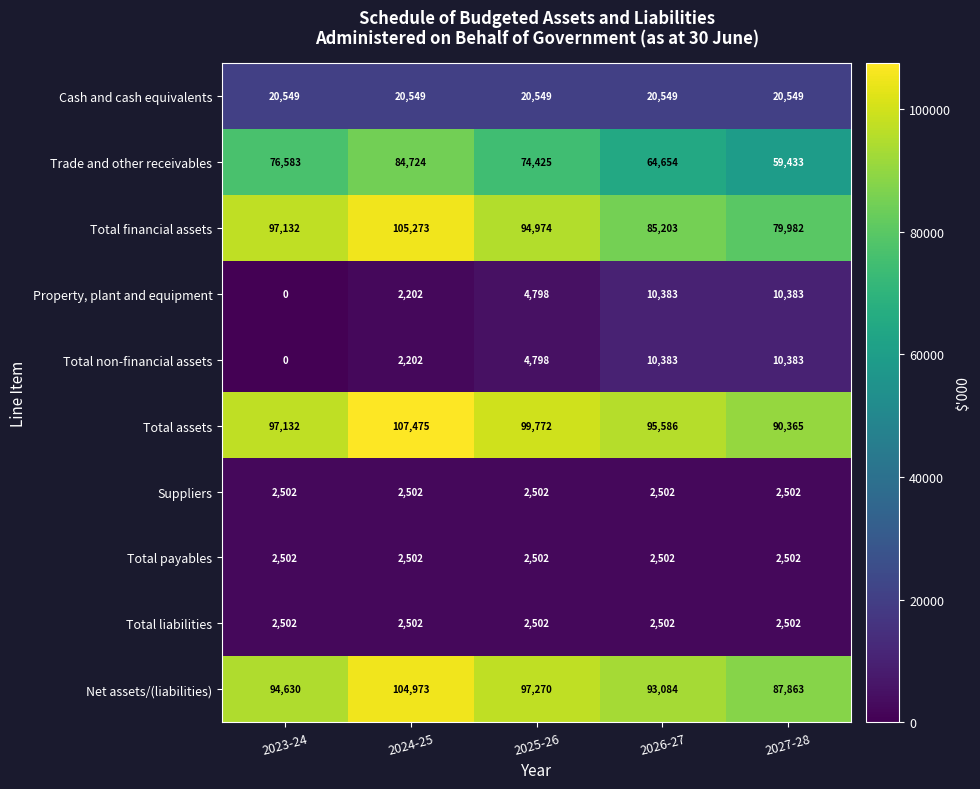

Count the number of categories in the chart.

5